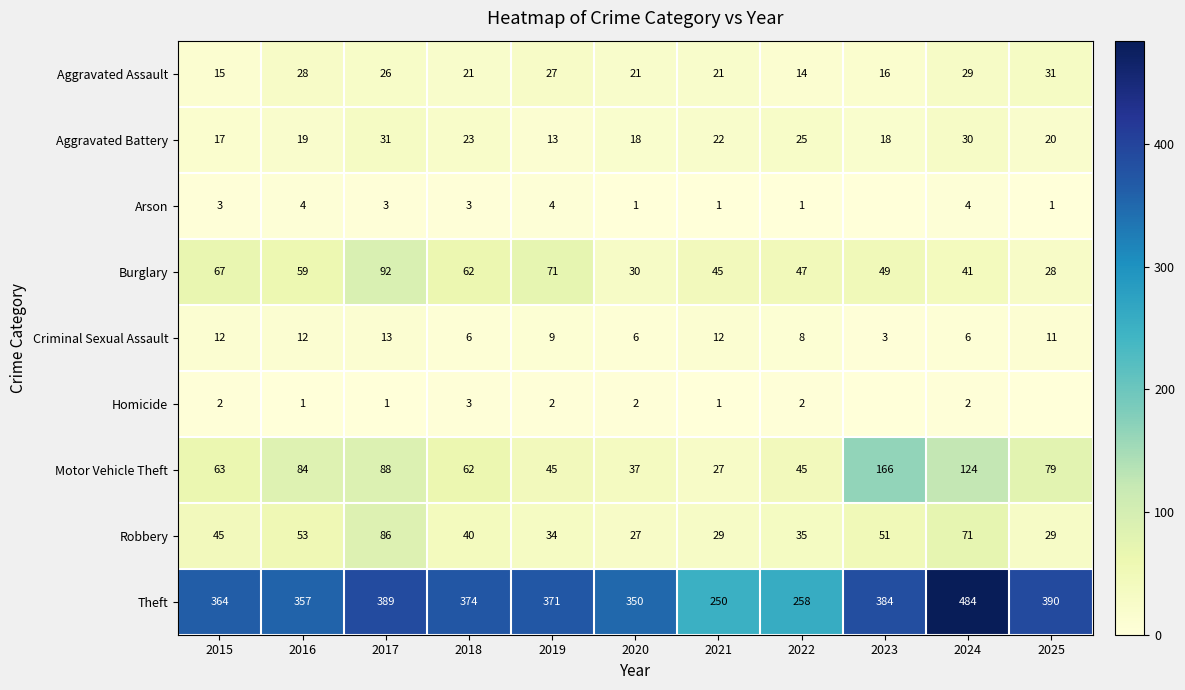

How many series are shown in this chart?

9